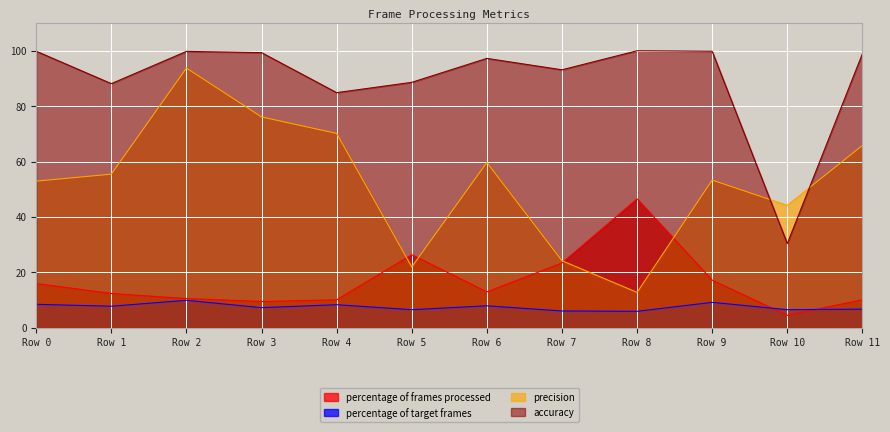

Where do accuracy and precision first cross each other?

Row 9 and Row 10